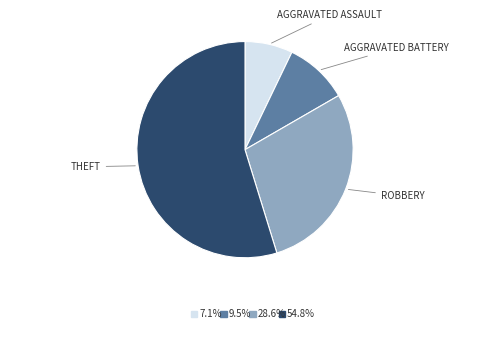

Does any single category account for the majority?

Yes